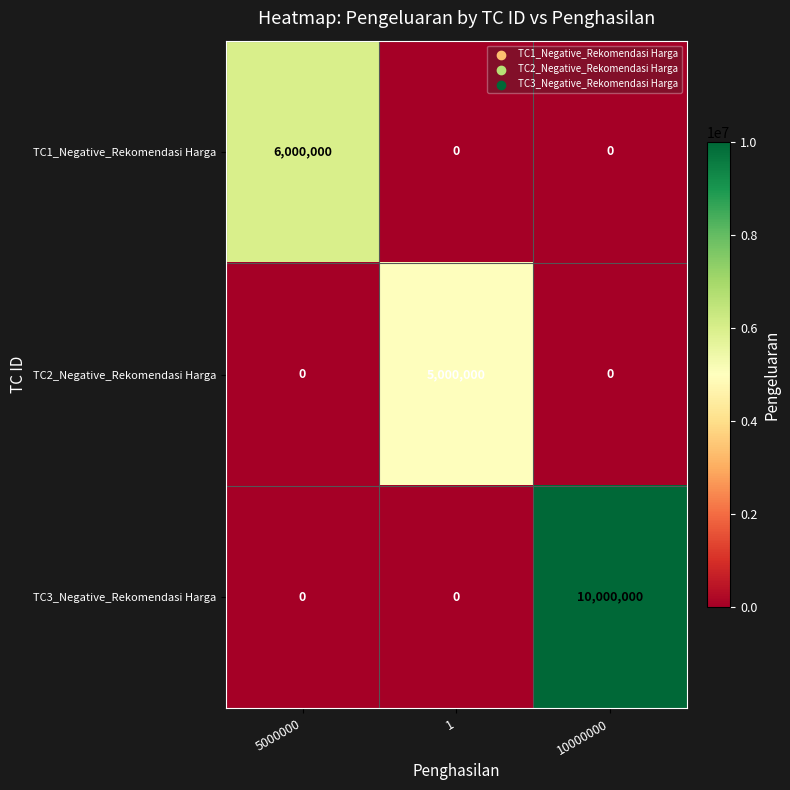

List the series in order of their overall mean, lowest first.

TC2_Negative_Rekomendasi Harga, TC1_Negative_Rekomendasi Harga, TC3_Negative_Rekomendasi Harga